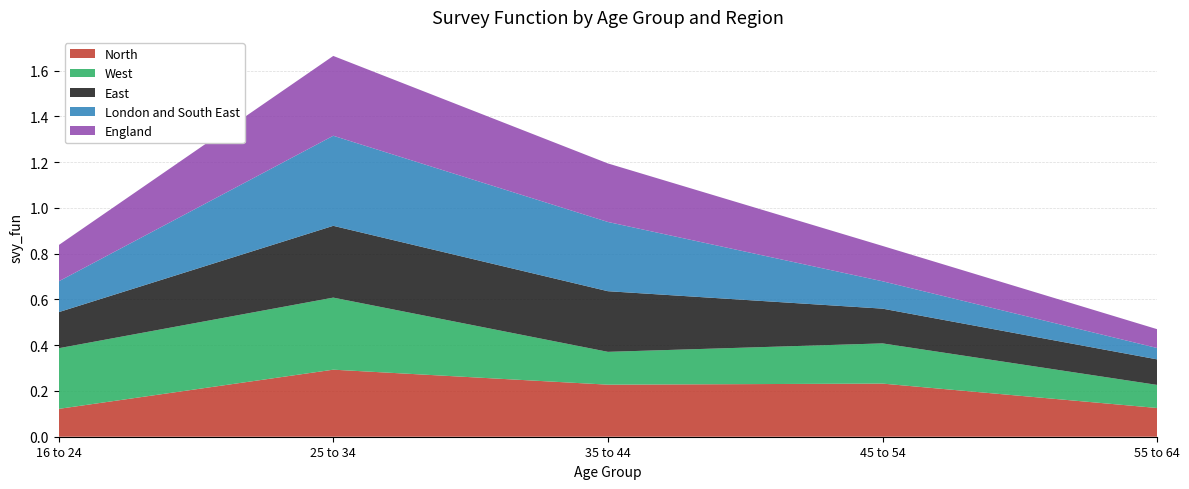

Reading right to left, what are all the values shown in this chart?

North: 55 to 64=0.1	45 to 54=0.2	35 to 44=0.2	25 to 34=0.3	16 to 24=0.1
West: 55 to 64=0.1	45 to 54=0.2	35 to 44=0.1	25 to 34=0.3	16 to 24=0.3
East: 55 to 64=0.1	45 to 54=0.2	35 to 44=0.3	25 to 34=0.3	16 to 24=0.2
London and South East: 55 to 64=0.0	45 to 54=0.1	35 to 44=0.3	25 to 34=0.4	16 to 24=0.1
England: 55 to 64=0.1	45 to 54=0.2	35 to 44=0.3	25 to 34=0.3	16 to 24=0.2